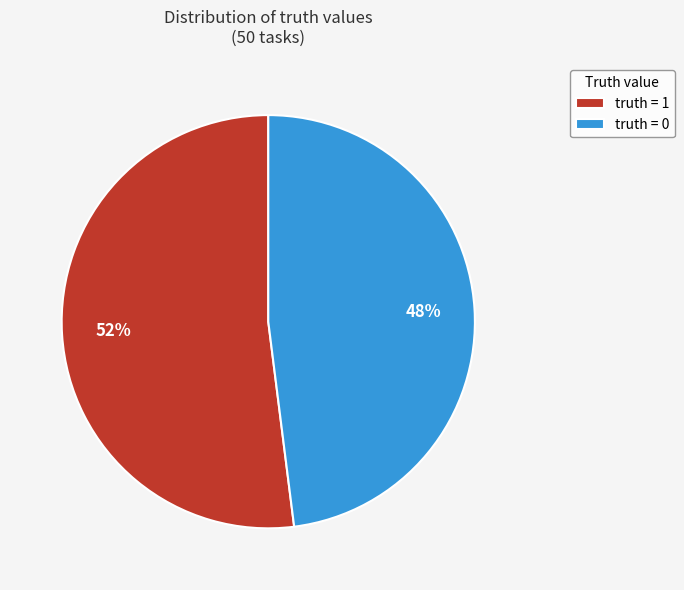

Which slice is the smallest?

truth = 0